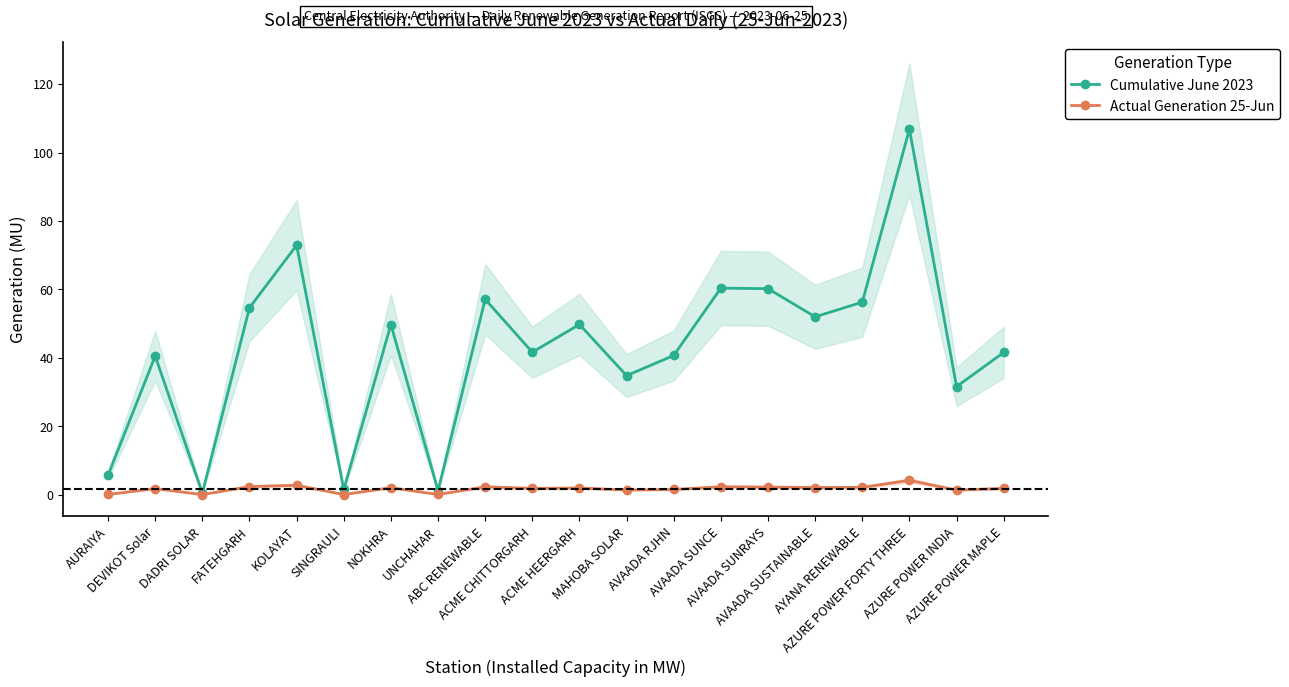

Where does the Cumulative June 2023 series first go above 49?

FATEHGARH